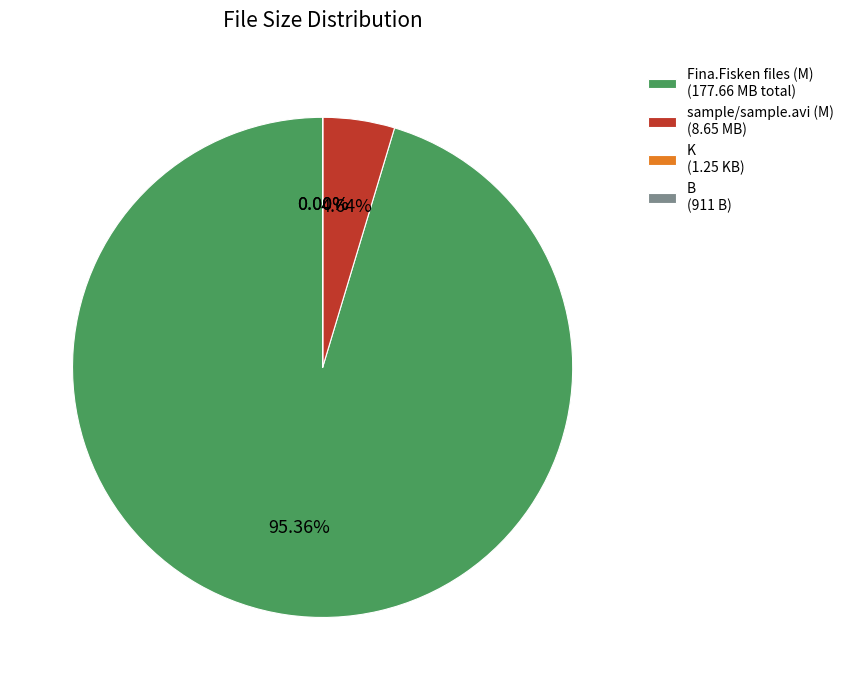

Between sample/sample.avi (M) (8.65 MB) and Fina.Fisken files (M) (177.66 MB total), which is larger?

Fina.Fisken files (M) (177.66 MB total)